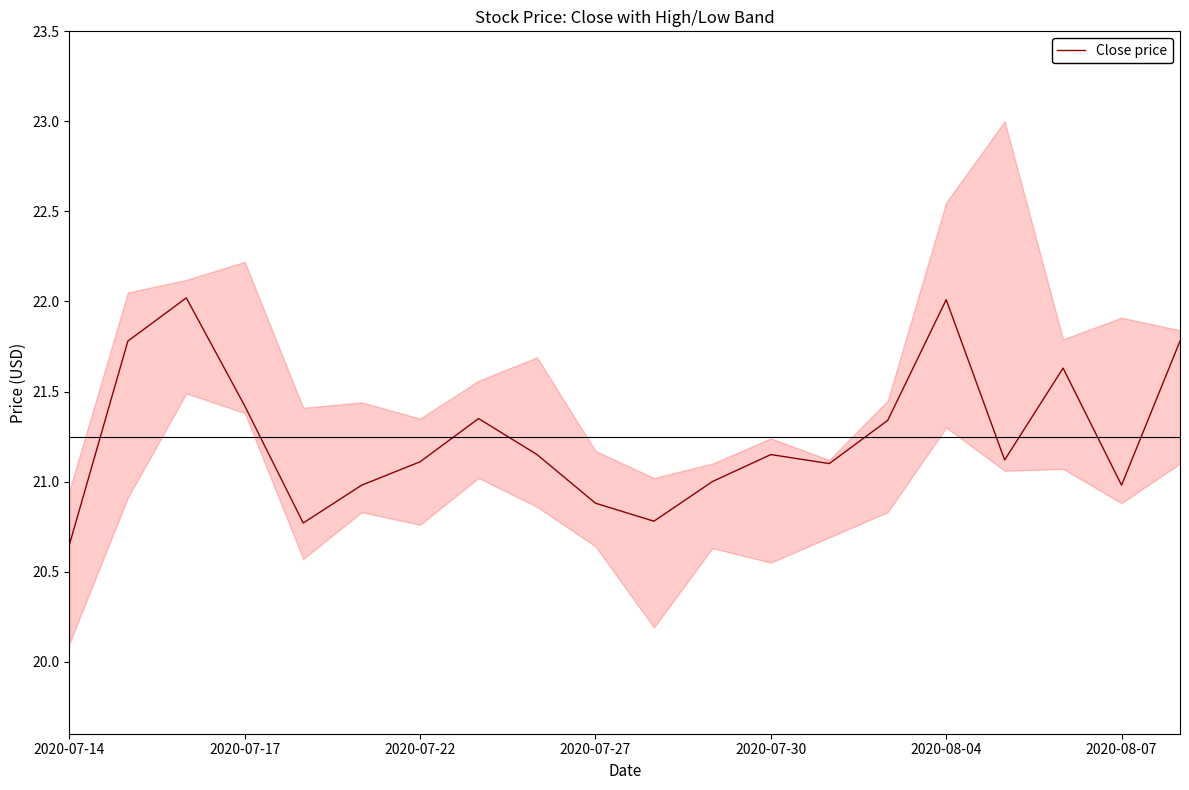

True or false: there are more than 0 points higher than both neighbors.

True